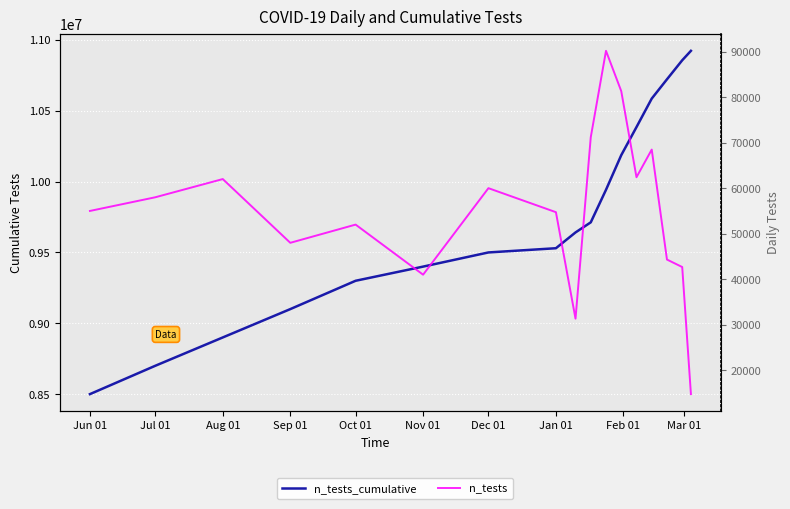

Where is the first local minimum for n_tests?

Sep 01